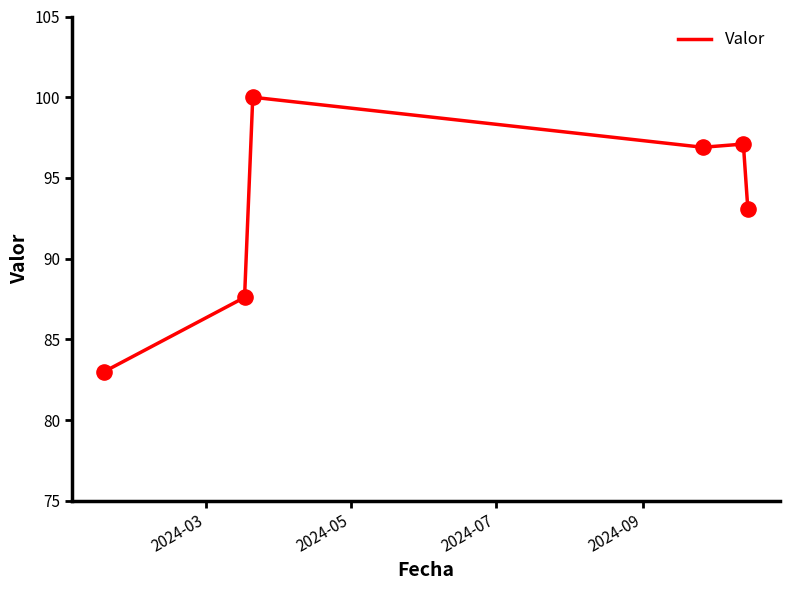

What is the minimum value shown in the chart?

83.0